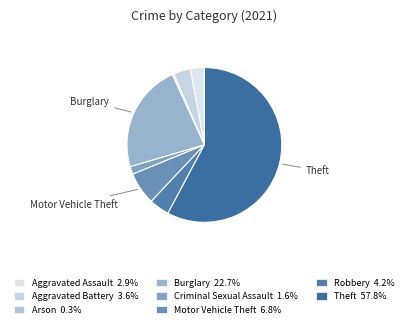

Count the number of slices in the pie.

8